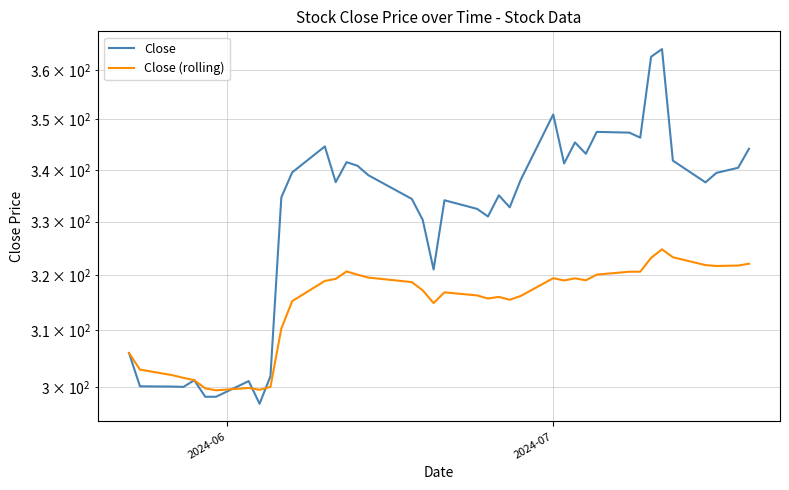

Is the value of Close at 16 greater than the value of Close (rolling) at 14?

Yes